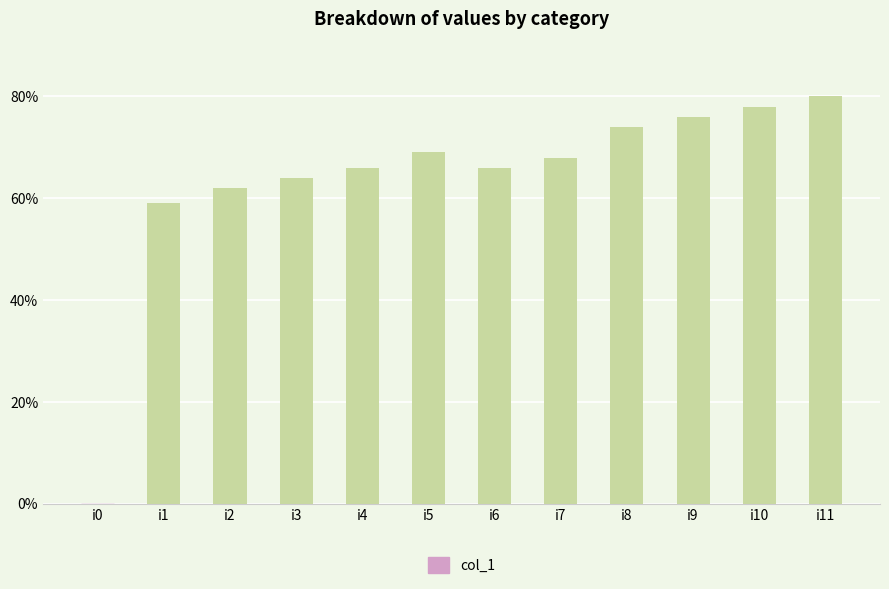

How many categories are shown in the chart?

12